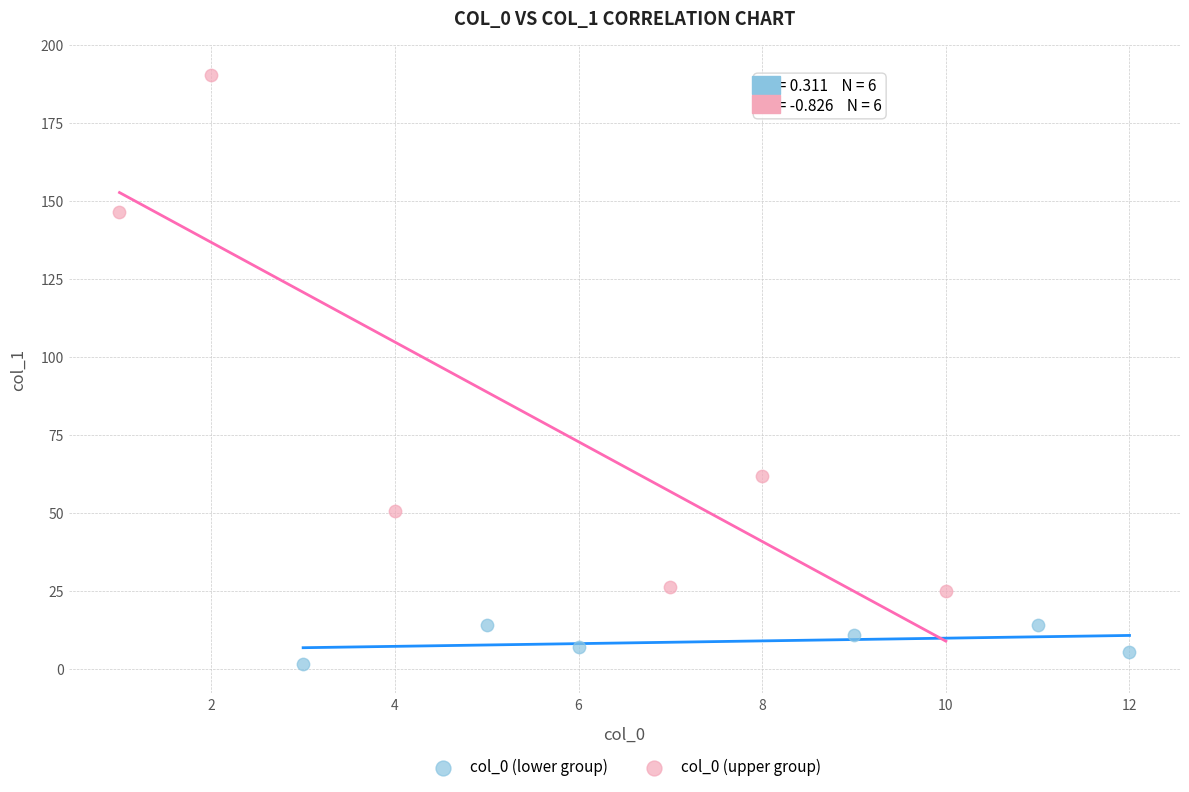

Which series has the largest Y range (max minus min)?

col_0 (upper group)